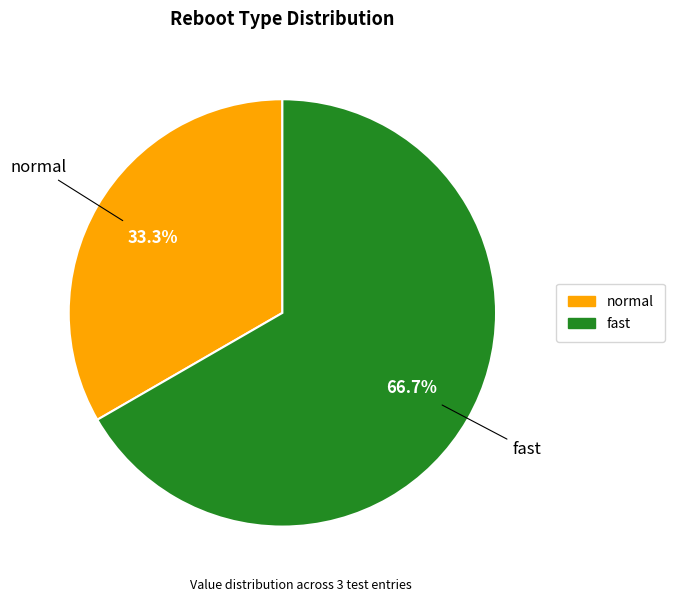

What is the smallest slice in the pie chart?

normal